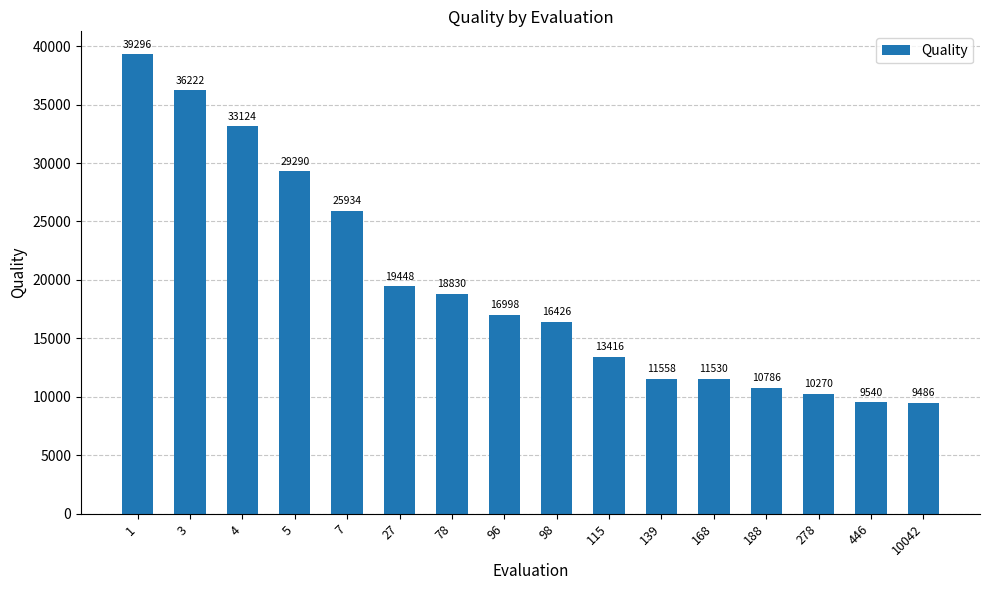

Which has a higher value, 98 or 115?

98